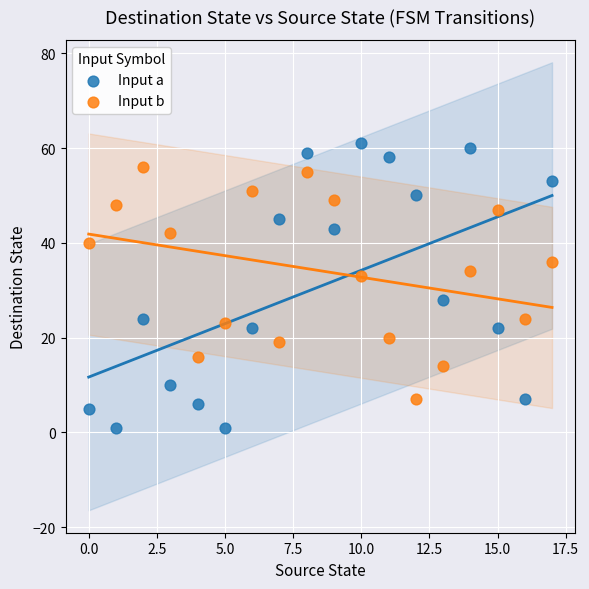

Across all data points, what is the range of Y values (max minus min)?

60